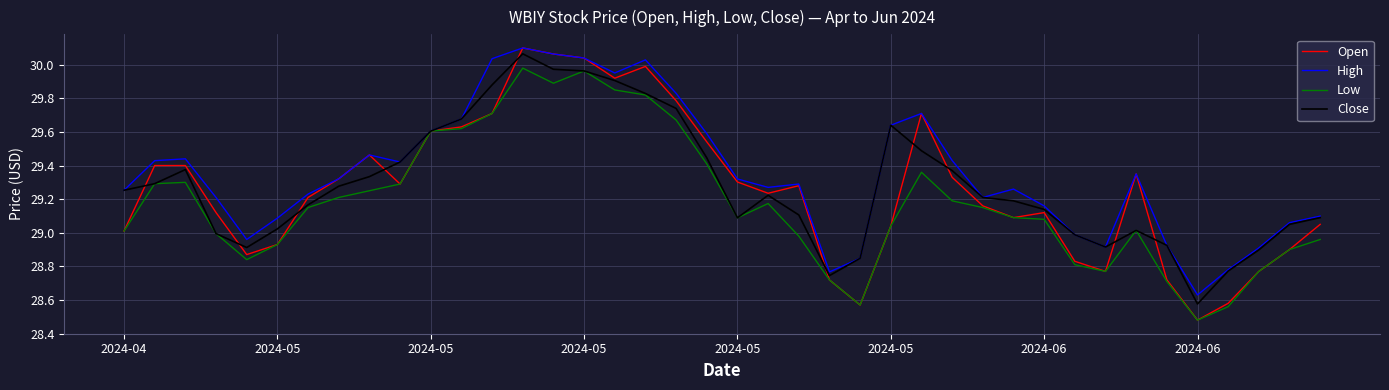

Which series has the widest spread of values?

Open